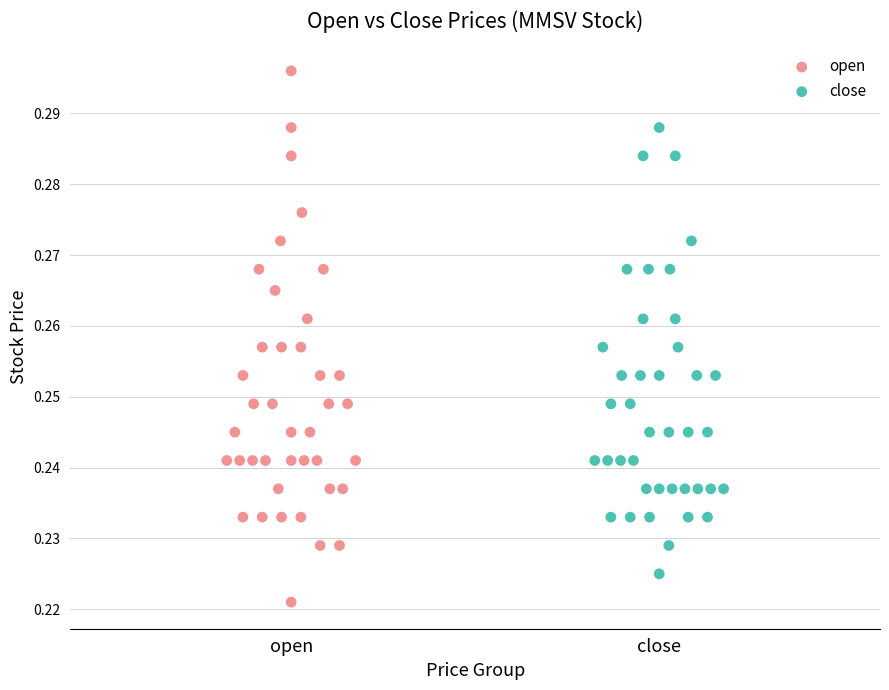

Which series has the largest Y range (max minus min)?

open